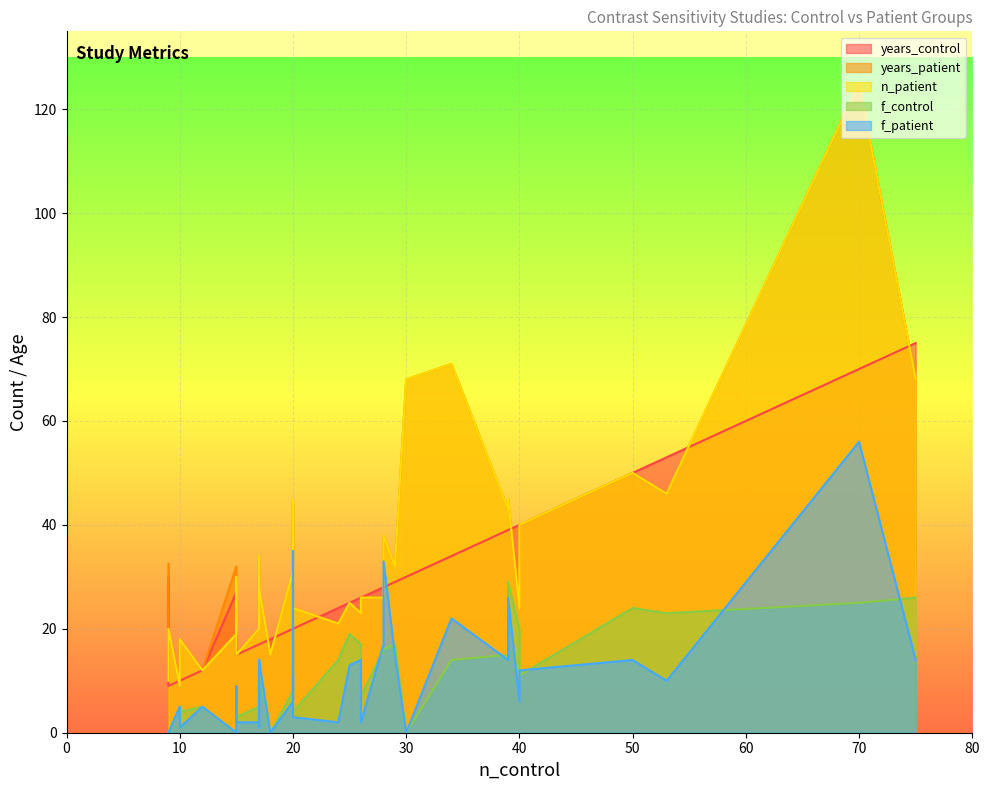

At which label does years_control first exceed 25?

9